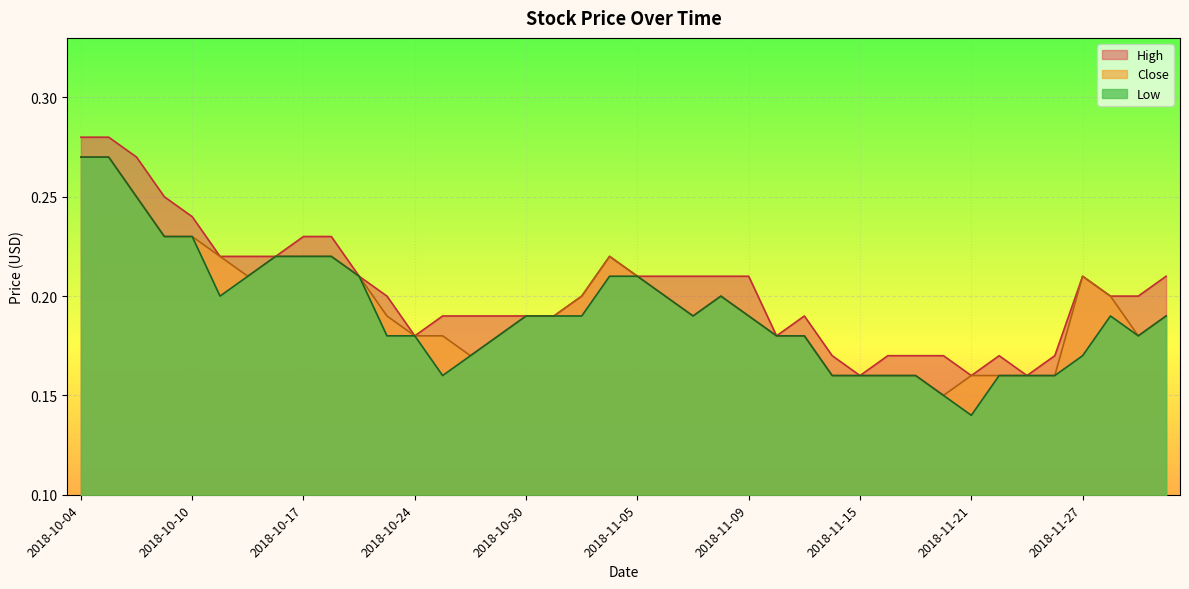

At which category does the chart reach its peak across all series?

2018-10-04